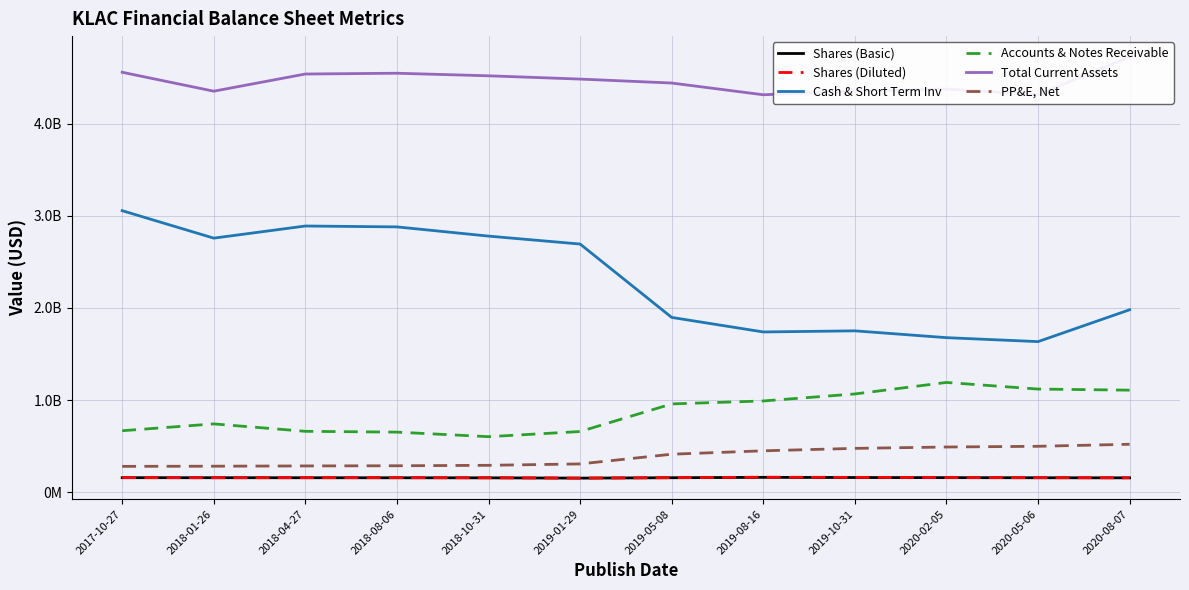

True or false: Shares (Basic) and Cash & Short Term Inv cross at least once.

False